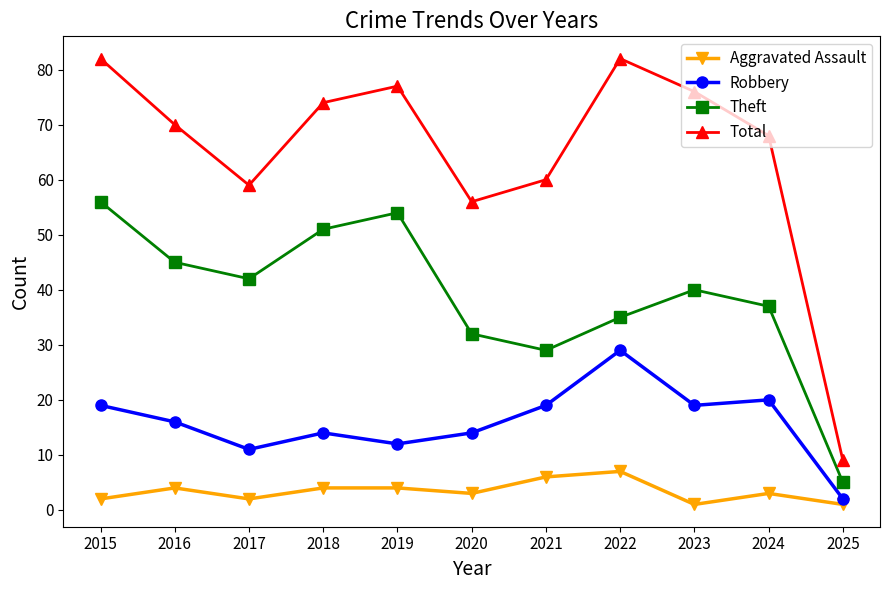

List the series in order of their peak value, highest first.

Total, Theft, Robbery, Aggravated Assault